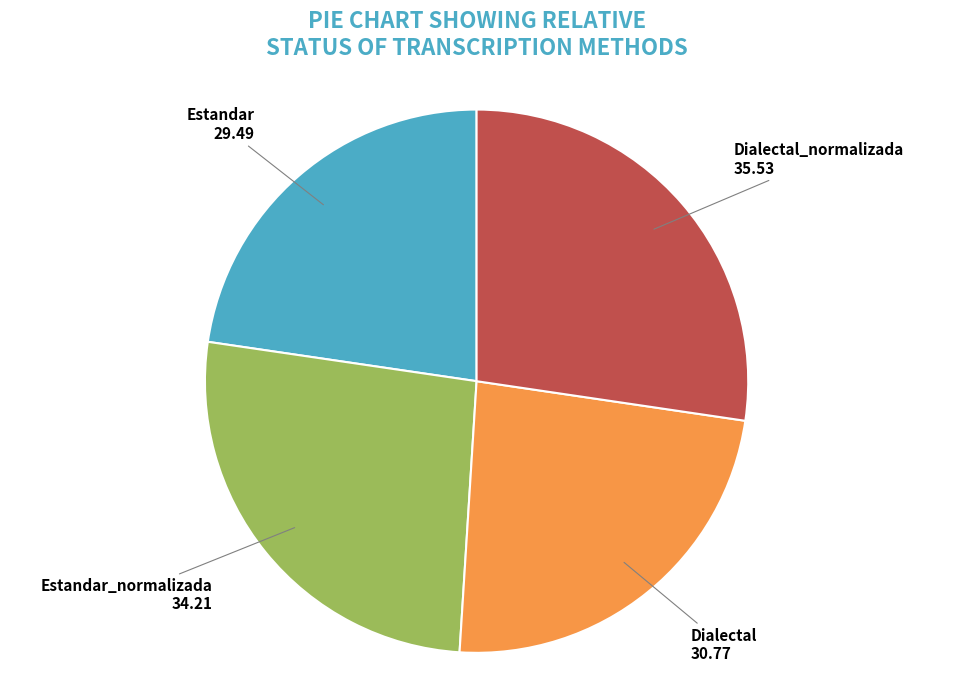

Is there a majority slice in this chart?

No